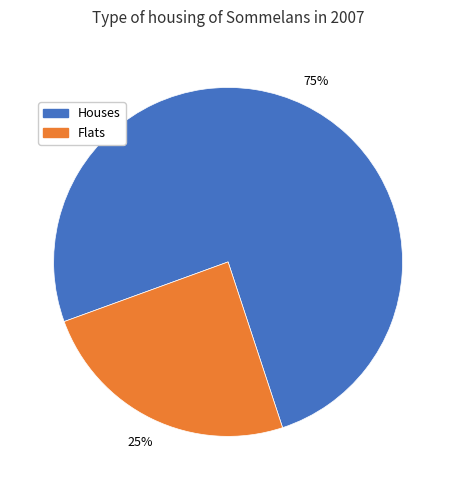

Between Houses and Flats, which is larger?

Houses